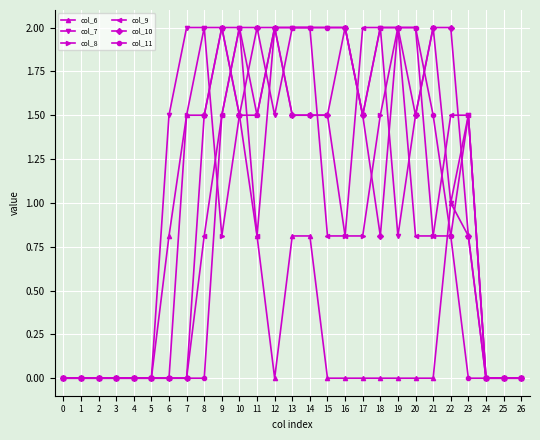

What is the approximate value of col_7 at 17?

1.5